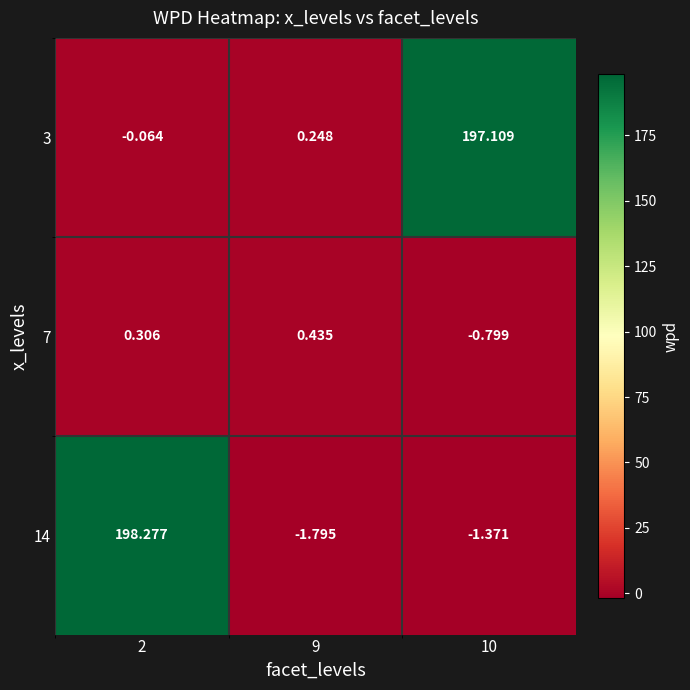

Is the value of 7 at 2 greater than the value of 14 at 9?

Yes